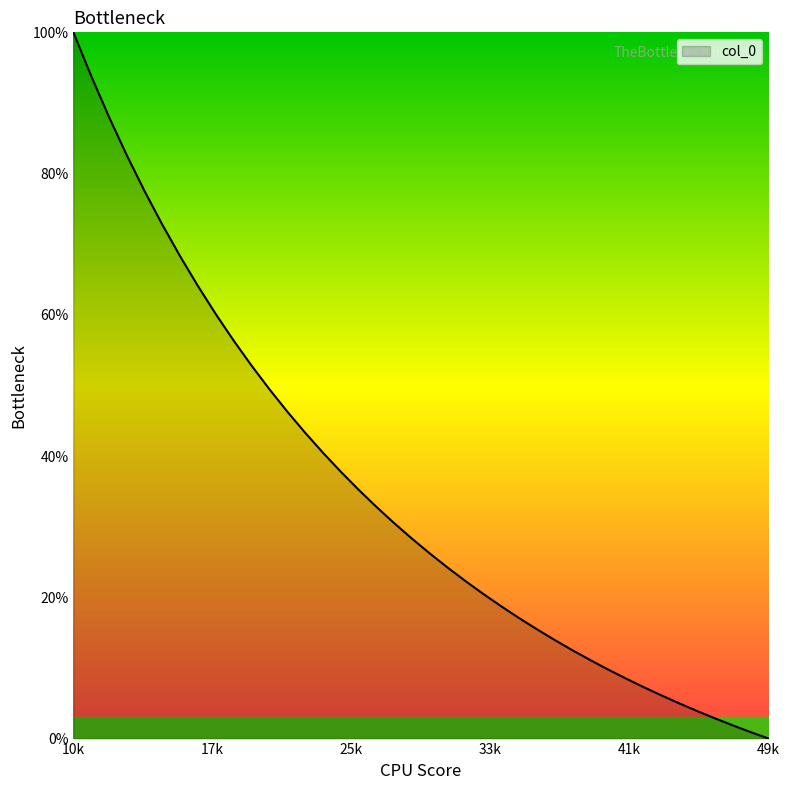

What is the greatest value displayed?

100.0